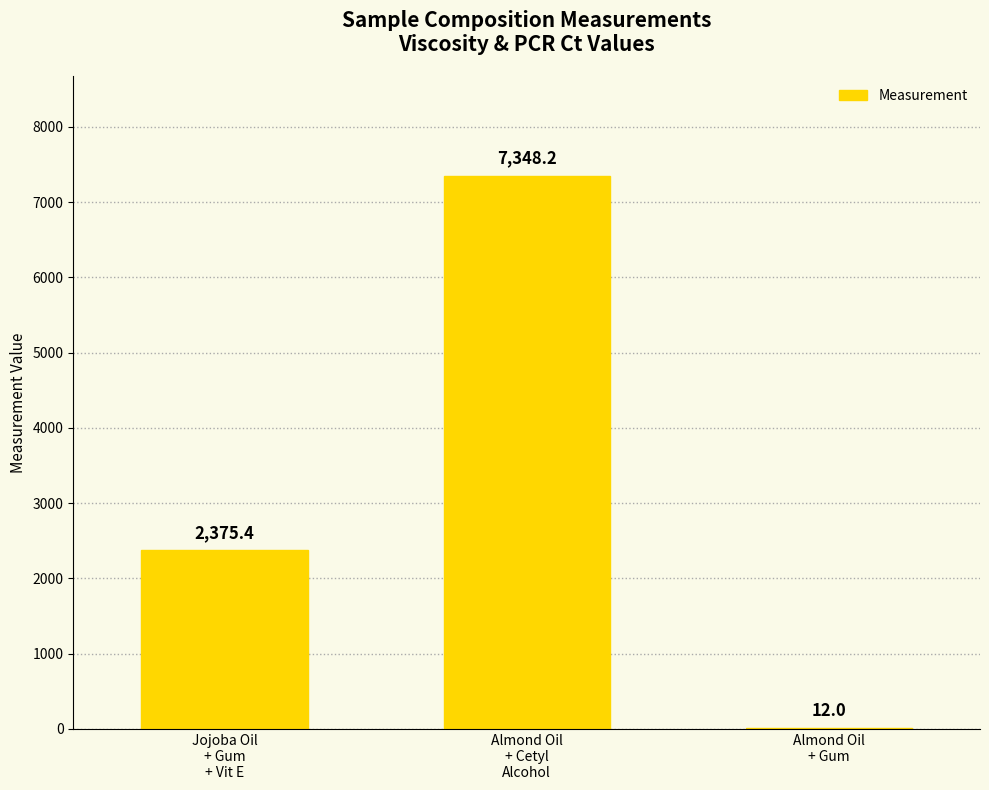

Between Almond Oil
+ Gum and Jojoba Oil
+ Gum
+ Vit E, which is larger?

Jojoba Oil
+ Gum
+ Vit E